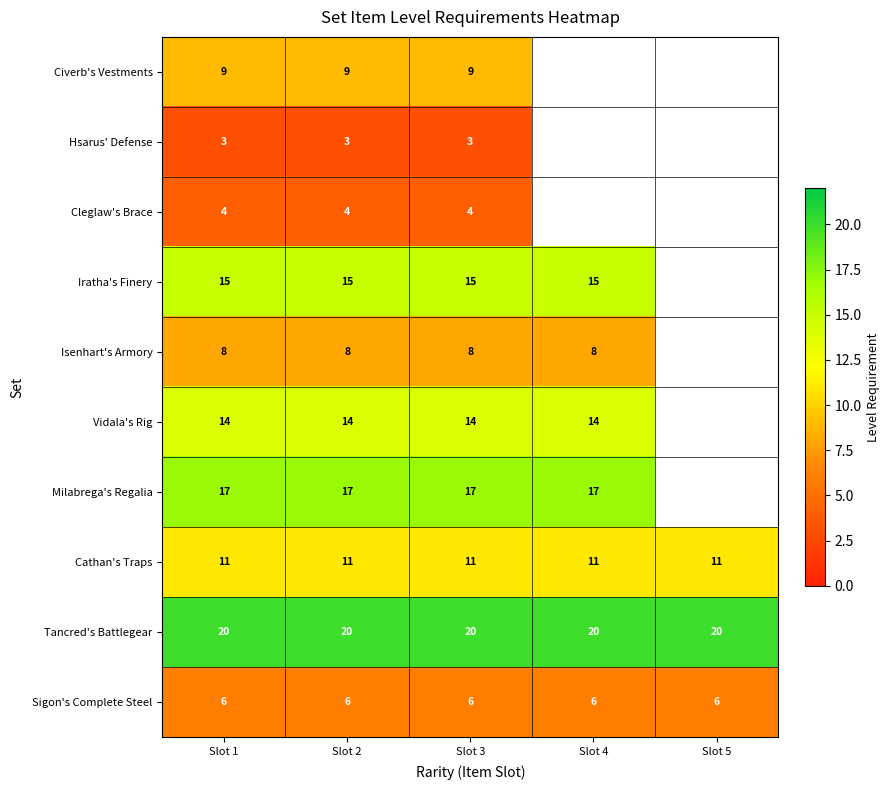

The Sigon's Complete Steel series shows 3.8 at Slot 3. True or false?

False